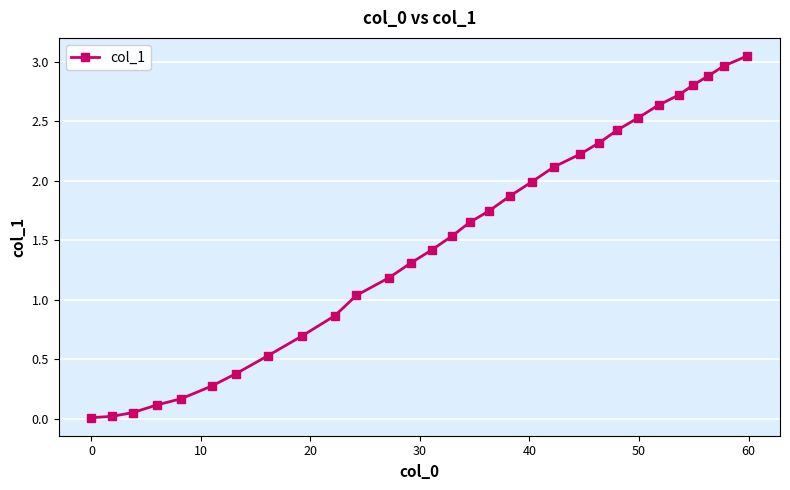

What is the difference between the second highest and second lowest values?

2.9